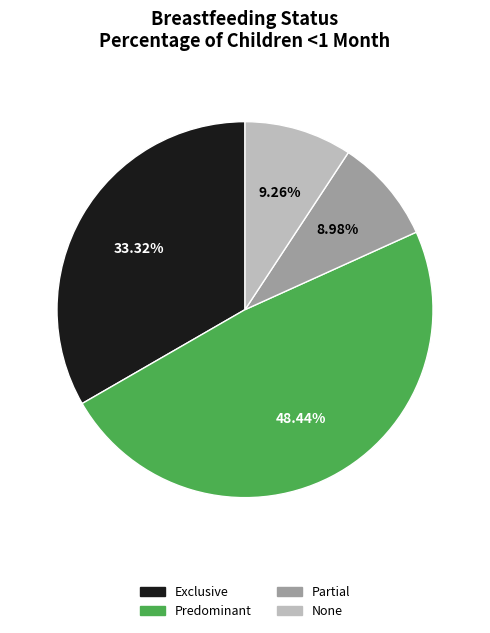

Count the number of slices in the pie.

4